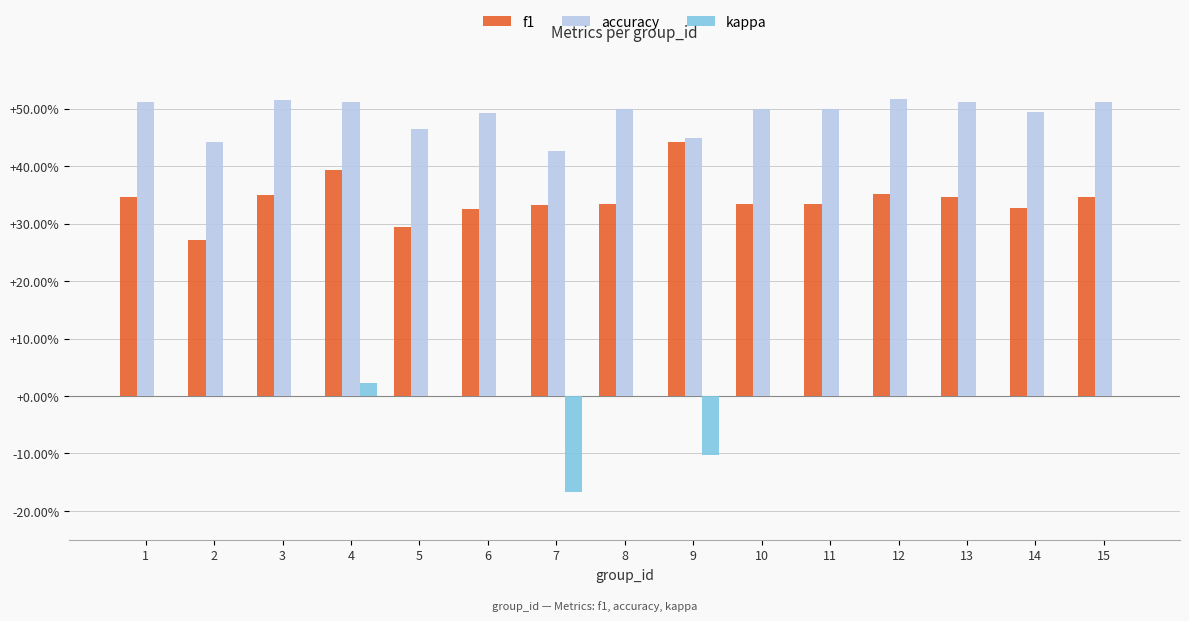

What are all the series names shown in the legend?

f1, accuracy, kappa